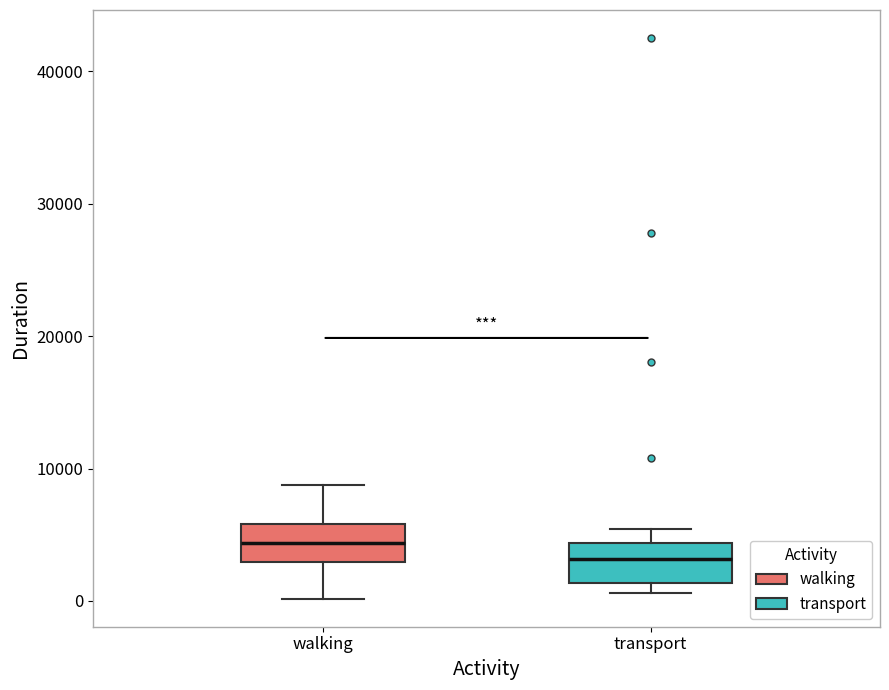

Which box has the lowest median line?

transport